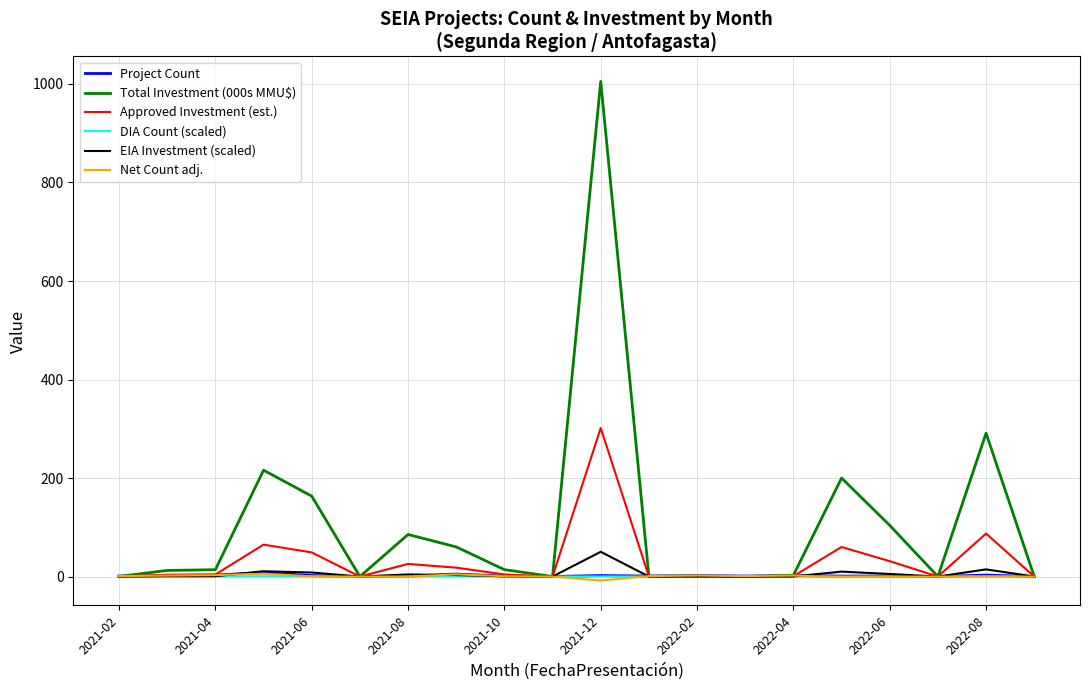

Which series has the largest total across all categories?

Total Investment (000s MMU$)